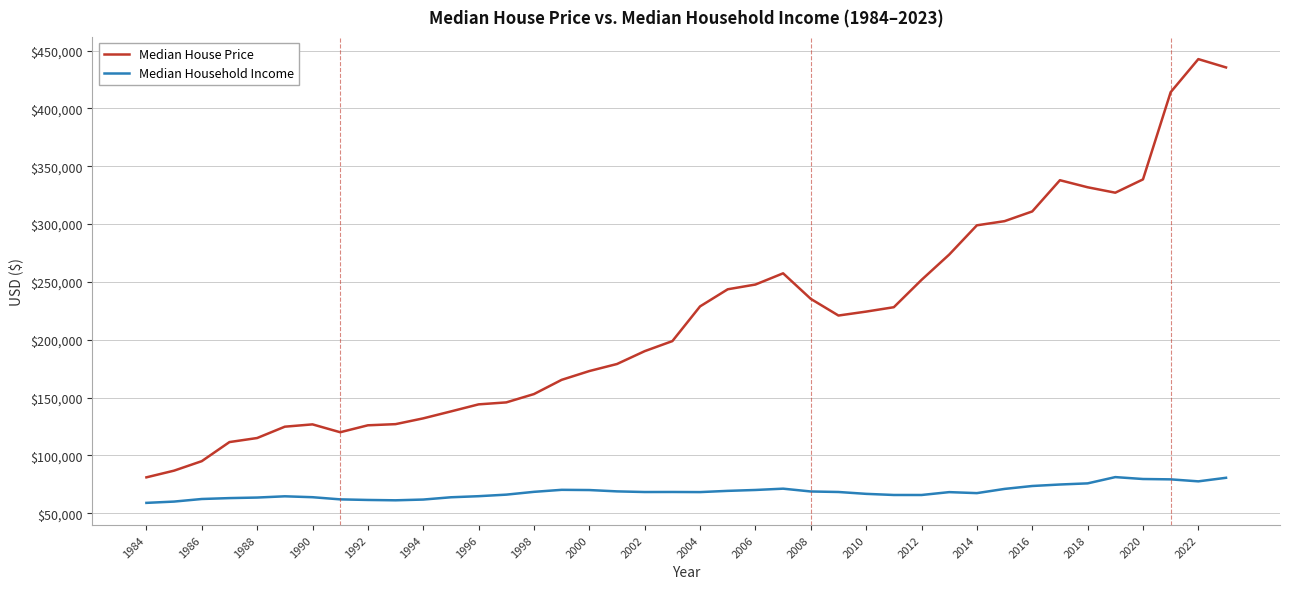

Rank the series by their maximum value, from highest to lowest.

Median House Price, Median Household Income